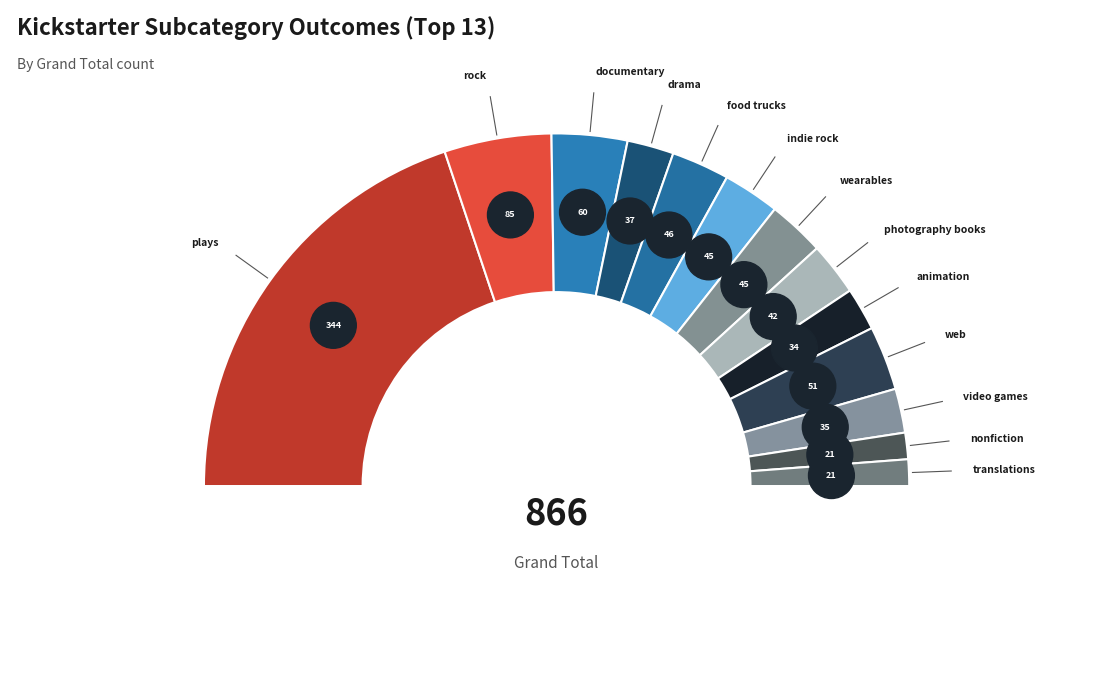

Is there a majority slice in this chart?

No